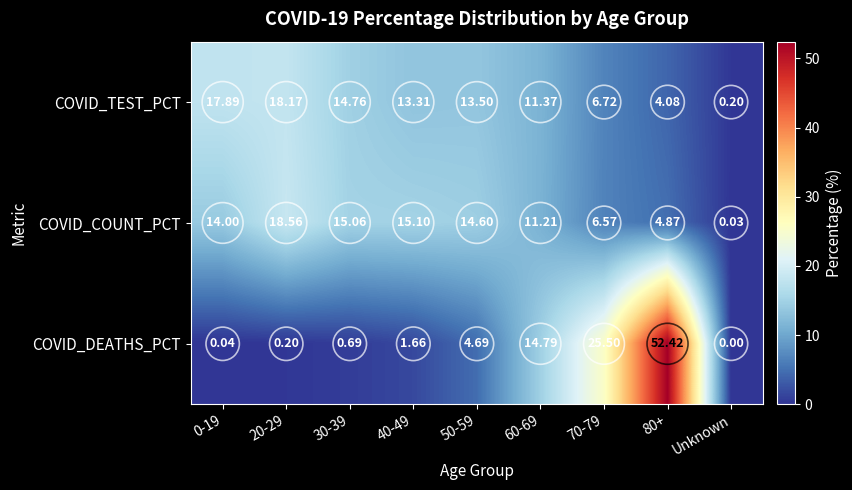

Rank the series by their maximum value, from lowest to highest.

COVID_TEST_PCT, COVID_COUNT_PCT, COVID_DEATHS_PCT